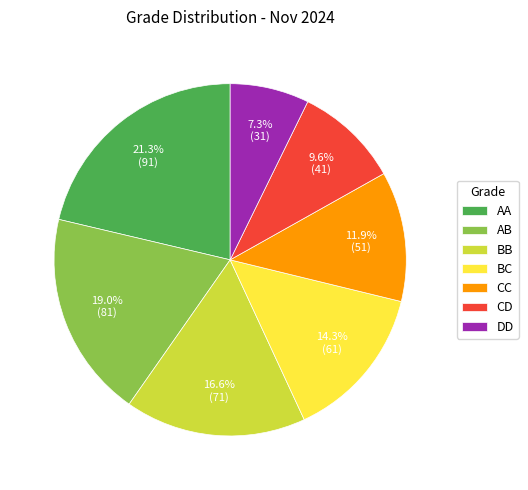

How many segments does this pie chart have?

7